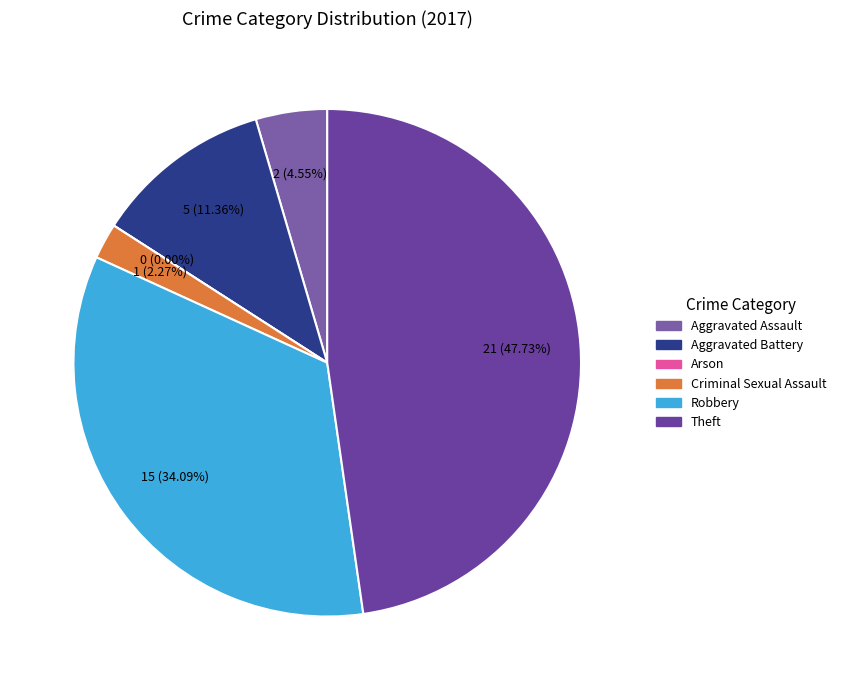

What percentage is the Robbery slice, to the nearest percent?

34%